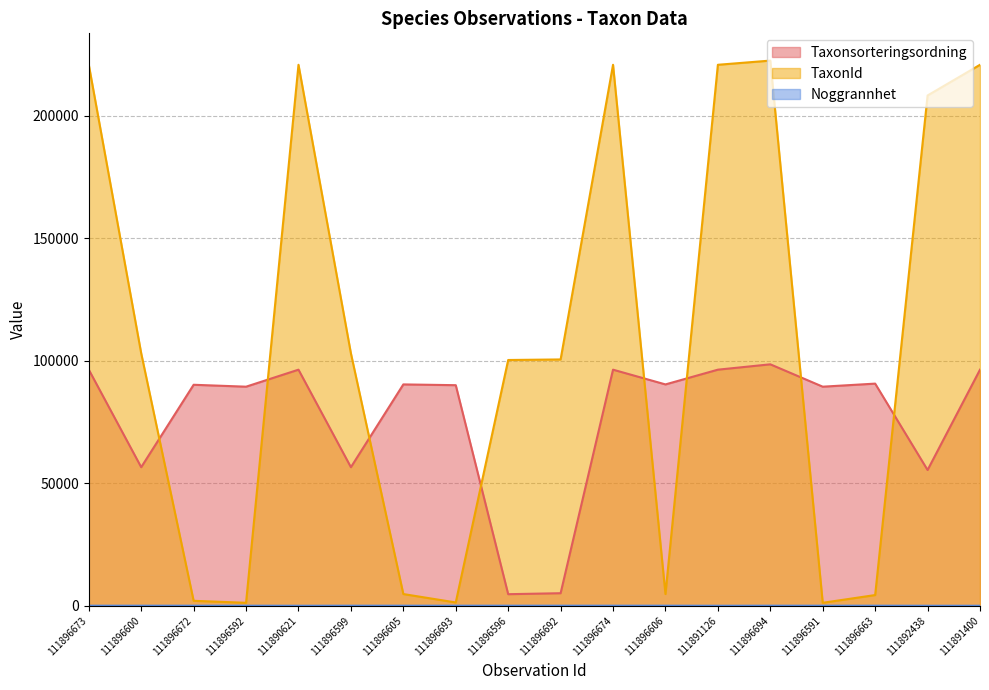

List the series in order of their overall mean, highest first.

TaxonId, Taxonsorteringsordning, Noggrannhet